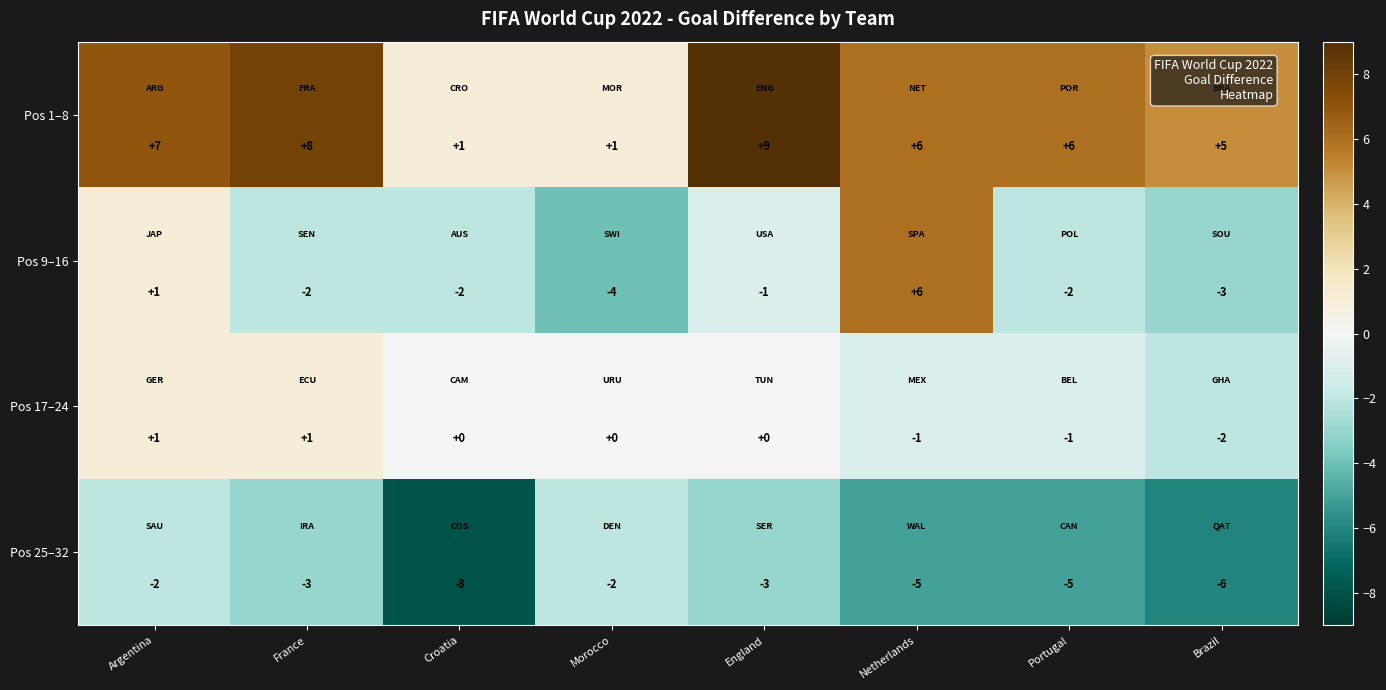

How many series are shown in this chart?

4